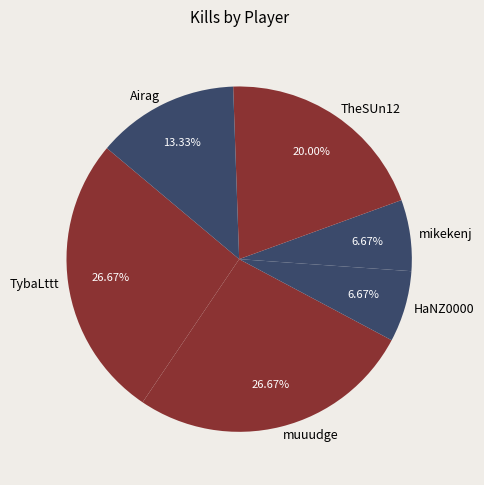

Which has a higher value, mikekenj or Airag?

Airag